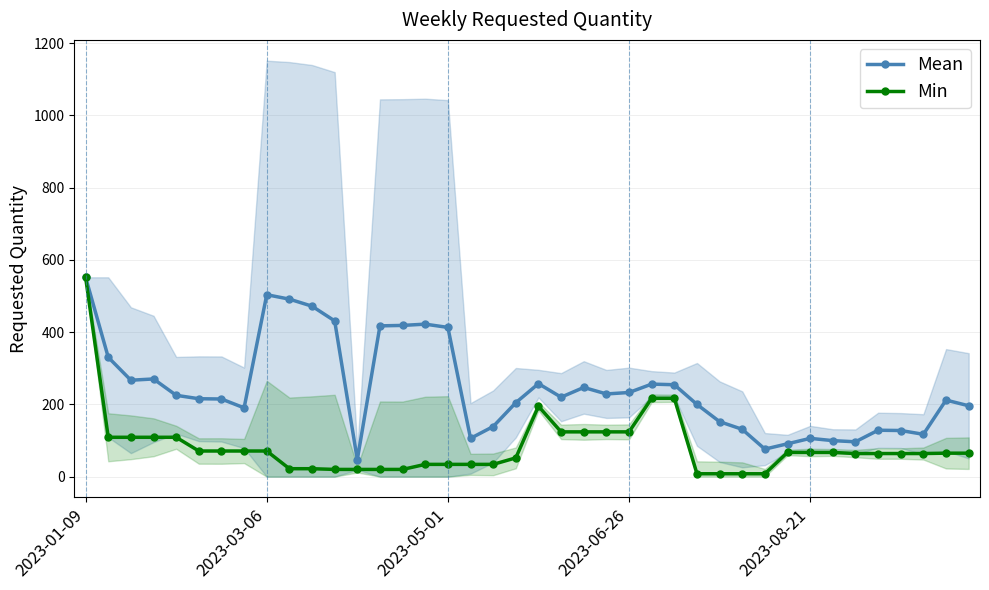

Which series changed the most between 7 and 23?

Min